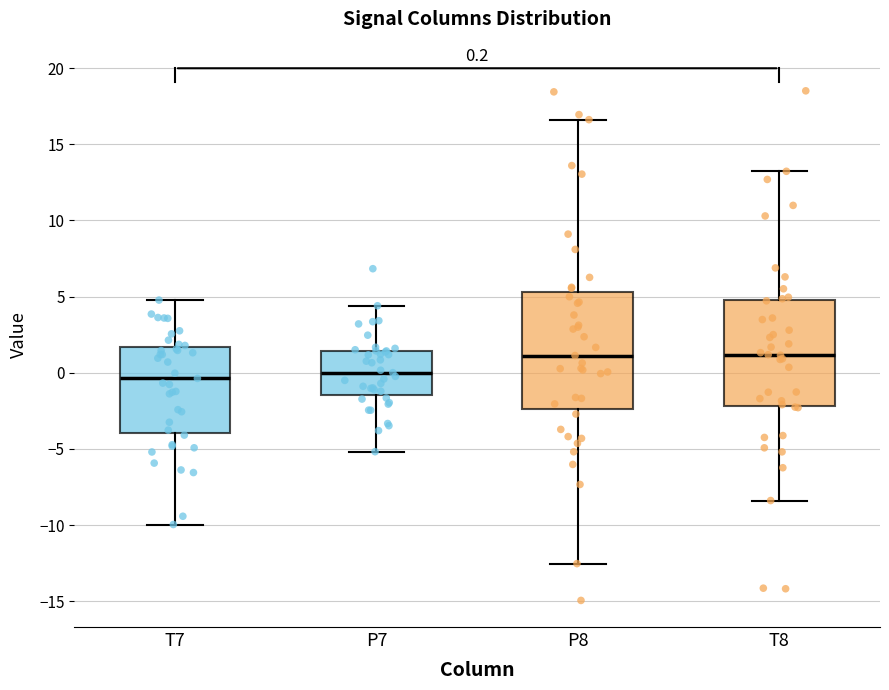

Which box is the tallest, from its lower edge to its upper edge?

P8